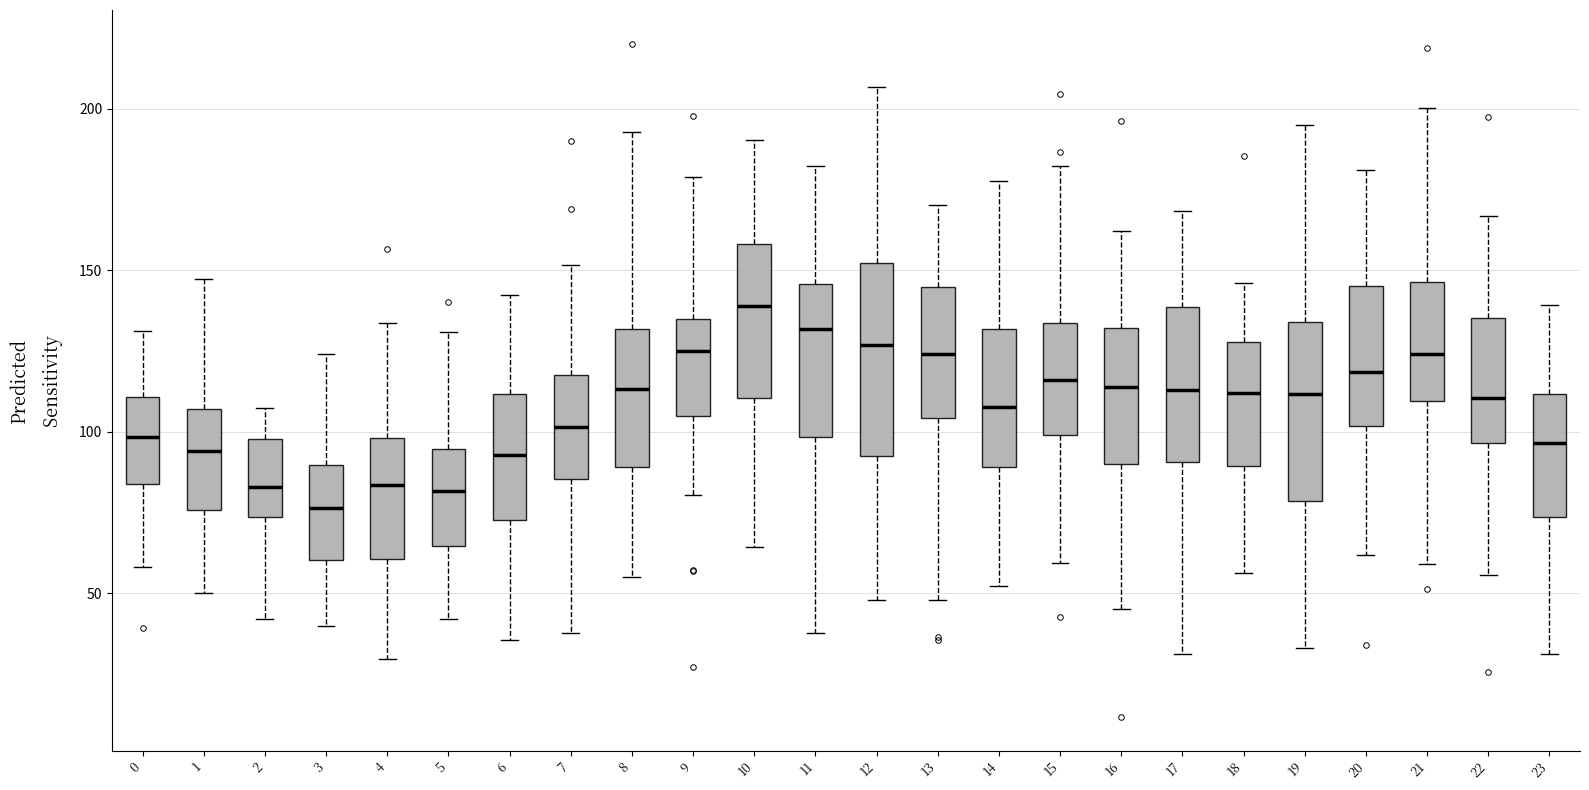

Reading left to right, transcribe this box plot: for each box, give where its median line is, the range the box spans, and where its two whiskers end, as read against the y-axis. The values are not printed on the chart, so give them approximately, as read against the axis.

0: median 100, box 85 to 110, whiskers 60 to 130
1: median 95, box 75 to 105, whiskers 50 to 145
2: median 85, box 75 to 100, whiskers 40 to 110
3: median 75, box 60 to 90, whiskers 40 to 125
4: median 85, box 60 to 100, whiskers 30 to 135
5: median 80, box 65 to 95, whiskers 40 to 130
6: median 95, box 75 to 110, whiskers 35 to 140
7: median 100, box 85 to 120, whiskers 40 to 150
8: median 115, box 90 to 130, whiskers 55 to 195
9: median 125, box 105 to 135, whiskers 80 to 180
10: median 140, box 110 to 160, whiskers 65 to 190
11: median 130, box 100 to 145, whiskers 40 to 180
12: median 125, box 95 to 150, whiskers 50 to 205
13: median 125, box 105 to 145, whiskers 50 to 170
14: median 110, box 90 to 130, whiskers 50 to 180
15: median 115, box 100 to 135, whiskers 60 to 180
16: median 115, box 90 to 130, whiskers 45 to 160
17: median 115, box 90 to 140, whiskers 30 to 170
18: median 110, box 90 to 130, whiskers 55 to 145
19: median 110, box 80 to 135, whiskers 35 to 195
20: median 120, box 100 to 145, whiskers 60 to 180
21: median 125, box 110 to 145, whiskers 60 to 200
22: median 110, box 95 to 135, whiskers 55 to 165
23: median 95, box 75 to 110, whiskers 30 to 140